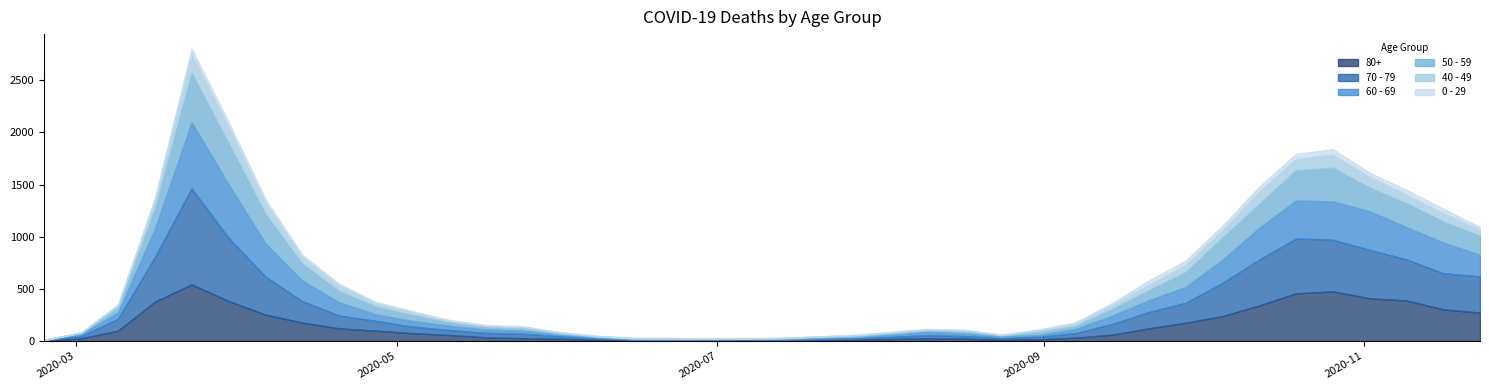

What is the value of the 70 - 79 point at the 32nd from the left?

191